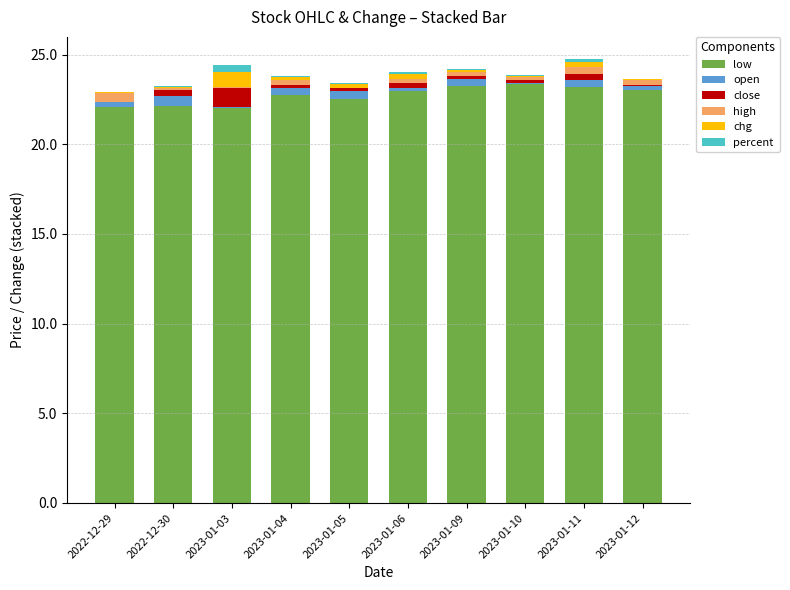

Is it true that low equals 23.2 at 2023-01-11?

True